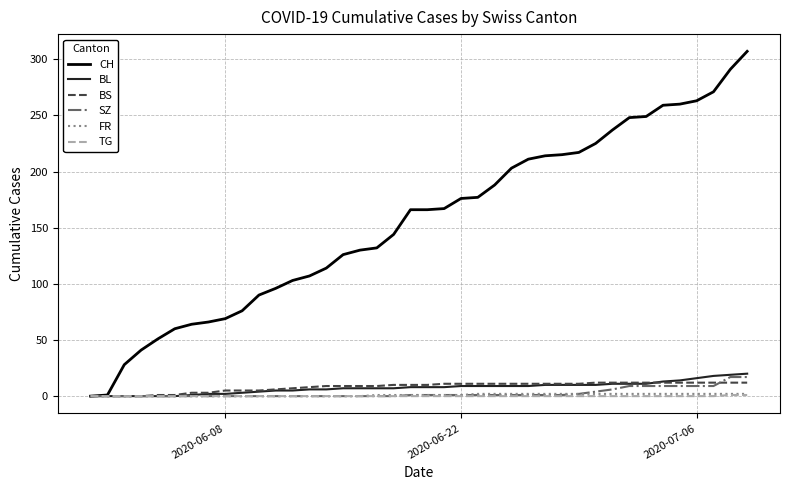

Which series has the widest spread of values?

CH